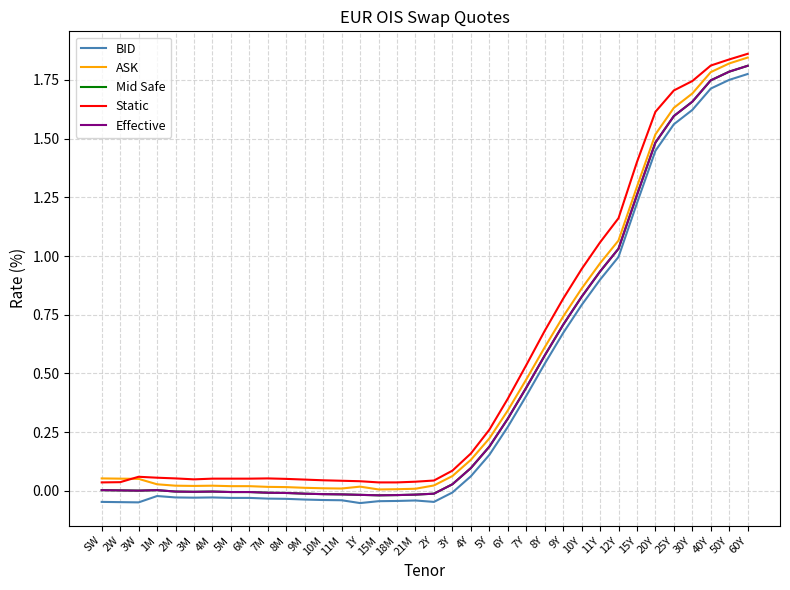

At which category is the sum across all series the highest?

60Y